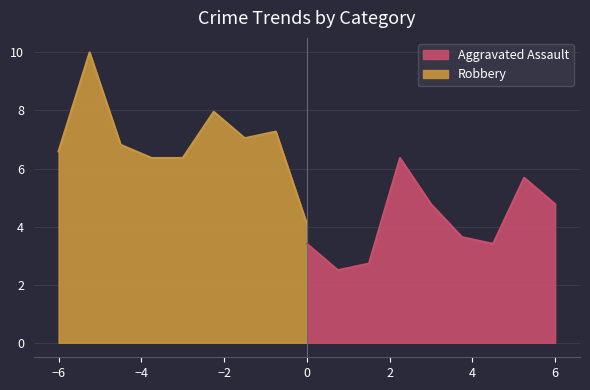

The value of Aggravated Assault at 0 is 3.4. True or false?

True